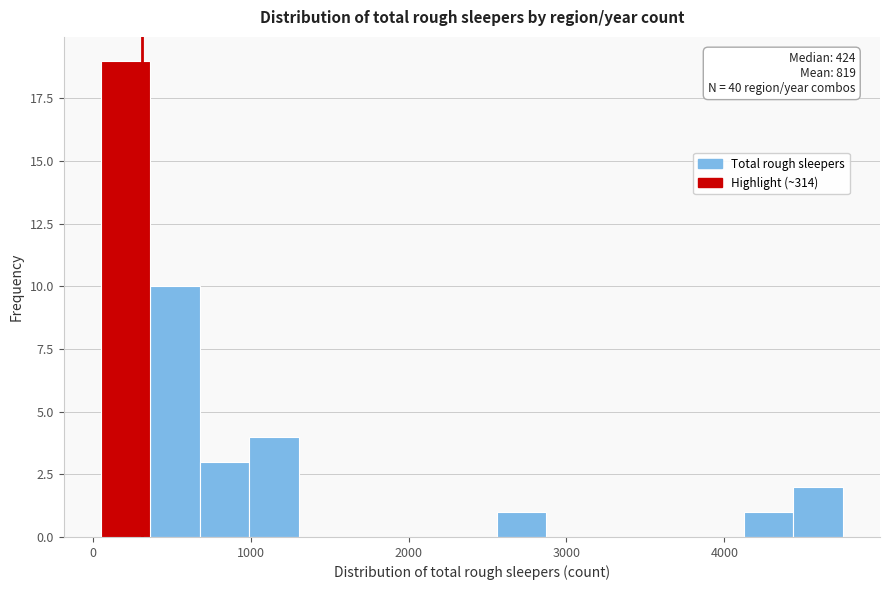

Read against the x-axis, roughly where is the centre of the tallest bar?

200